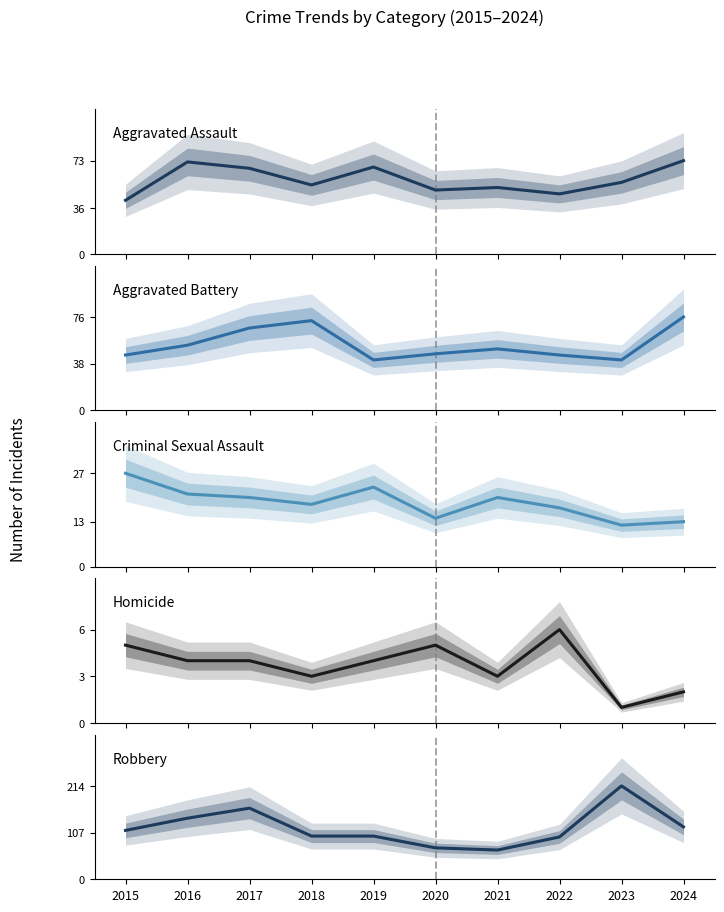

Is this an area chart (filled region under the line)?

No